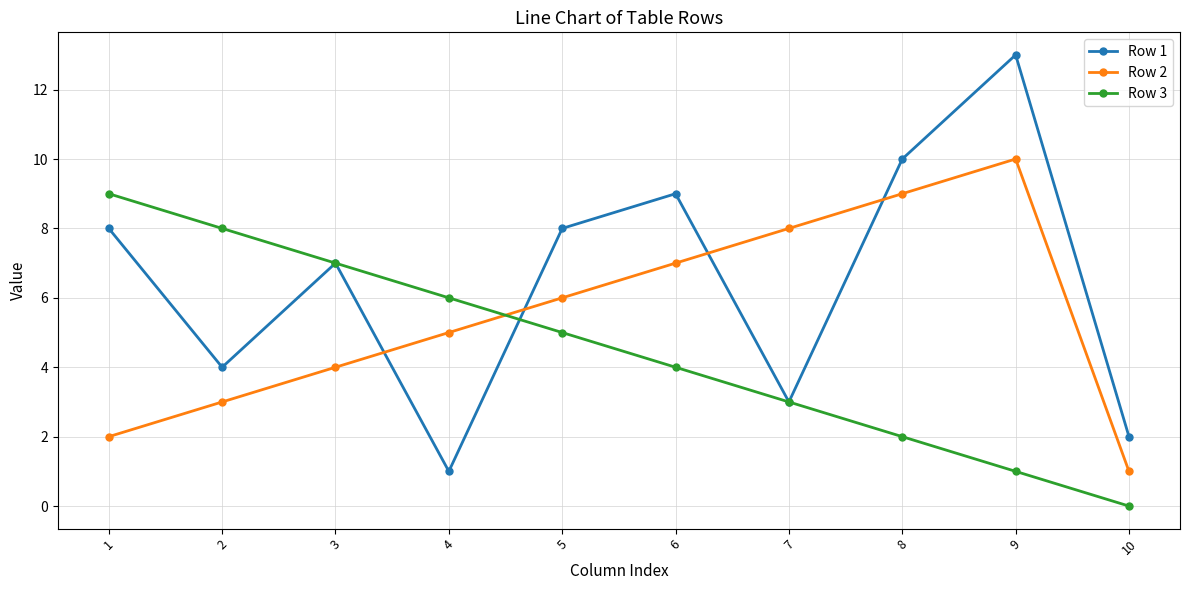

What is the spread (max minus min) of values at 6?

5